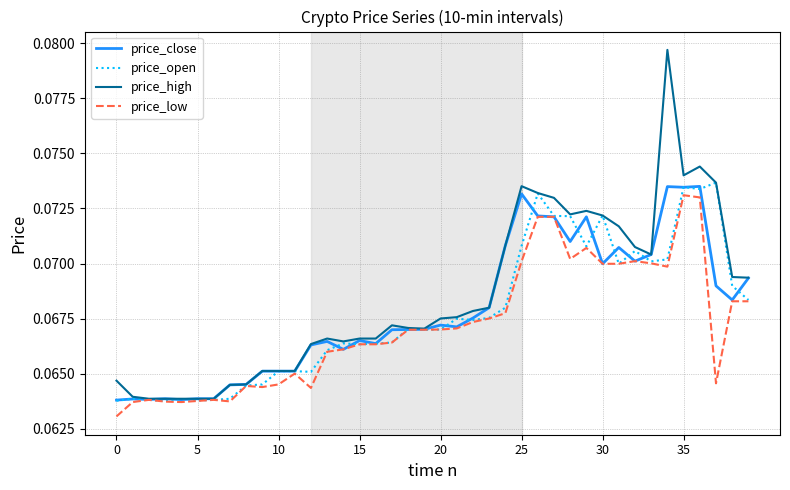

Which series has the largest range (max minus min)?

price_high